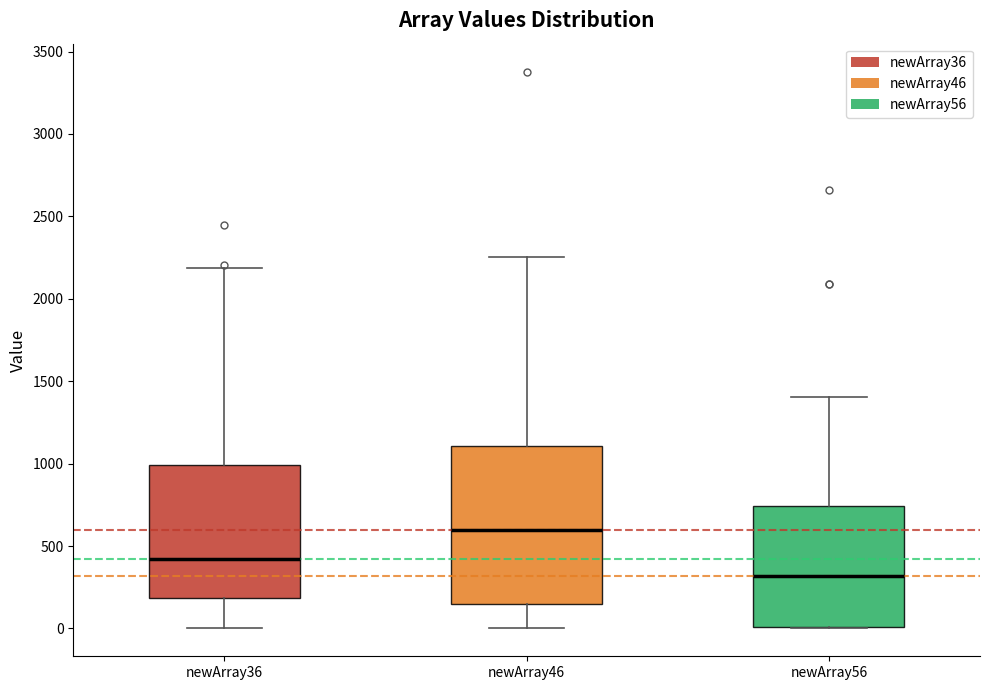

Reading left to right, read every box against the y-axis: the position of its median line, the range the box covers, and the ends of its whiskers. The values are not printed on the chart, so give them approximately, as read against the axis.

newArray36: median 400, box 200 to 1000, whiskers 0 to 2200
newArray46: median 600, box 150 to 1100, whiskers 0 to 2250
newArray56: median 300, box 0 to 750, whiskers 0 to 1400